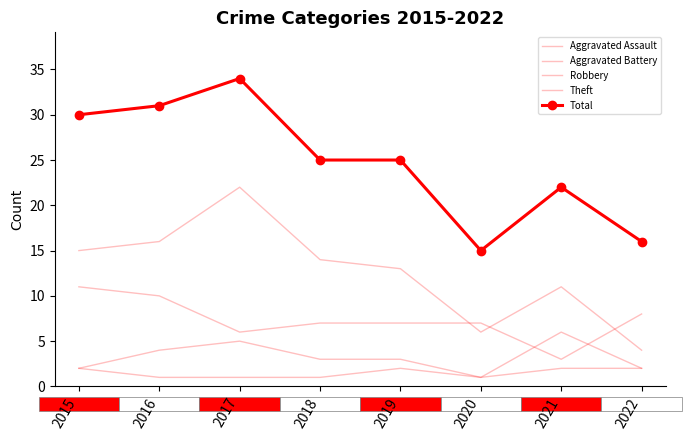

Rank the series by their maximum value, from lowest to highest.

Aggravated Assault, Aggravated Battery, Robbery, Theft, Total